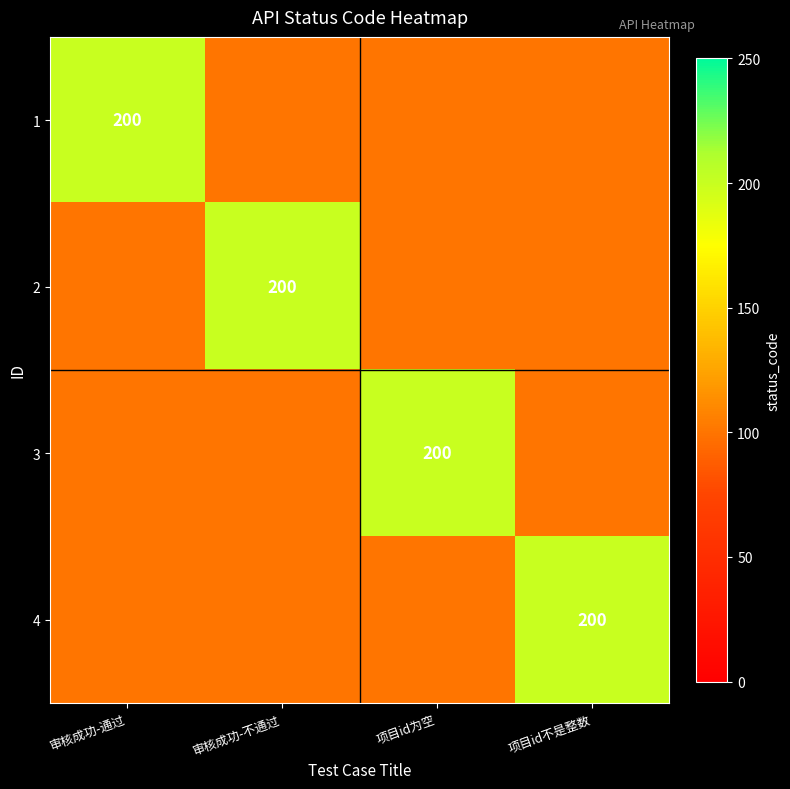

The value of 1 at 审核成功-通过 is 200. True or false?

True